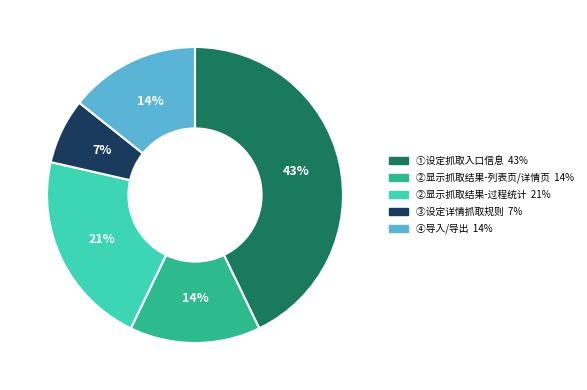

Does ④导入/导出 account for over 50% of the chart?

No